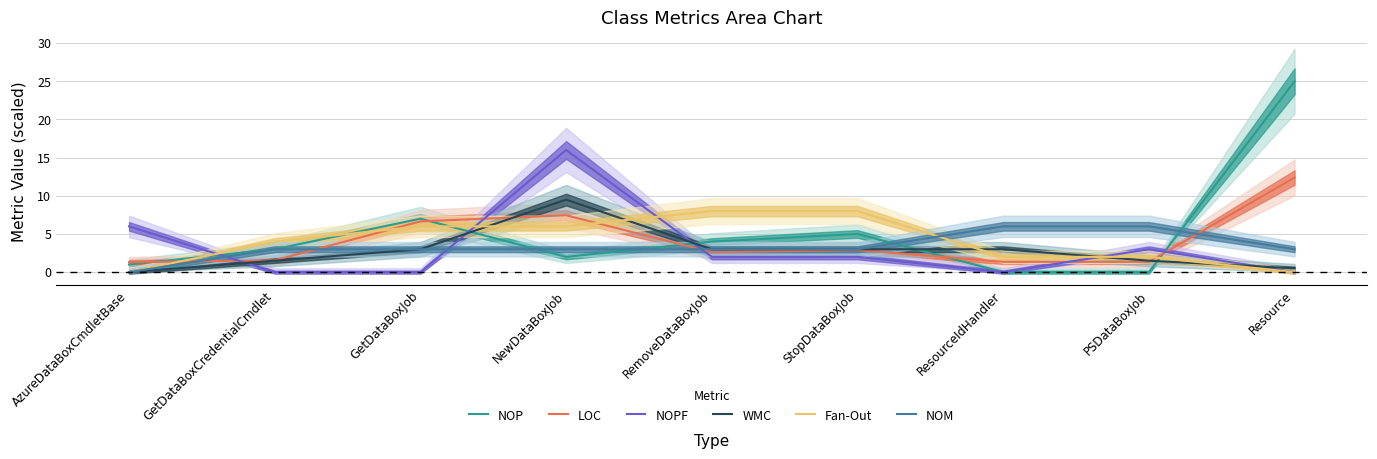

At which label does WMC first exceed 3?

NewDataBoxJob